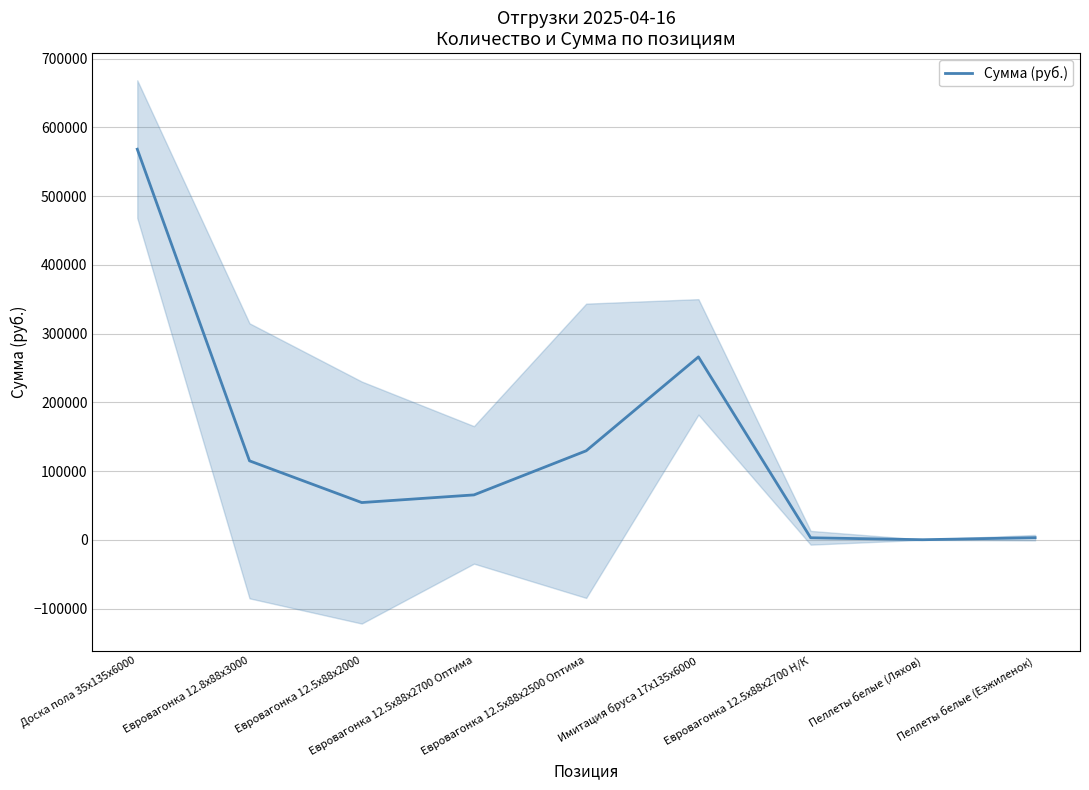

What is the sum of all values?

1204351.5